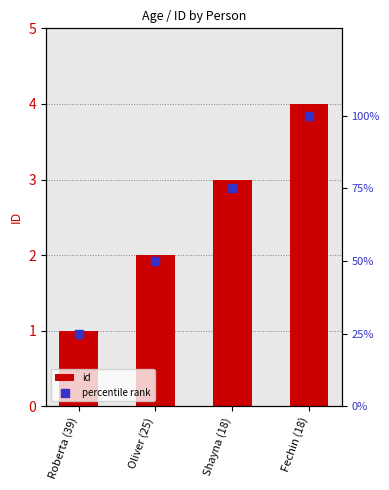

Is the value of percentile rank at Roberta (39) greater than the value of id at Fechin (18)?

Yes